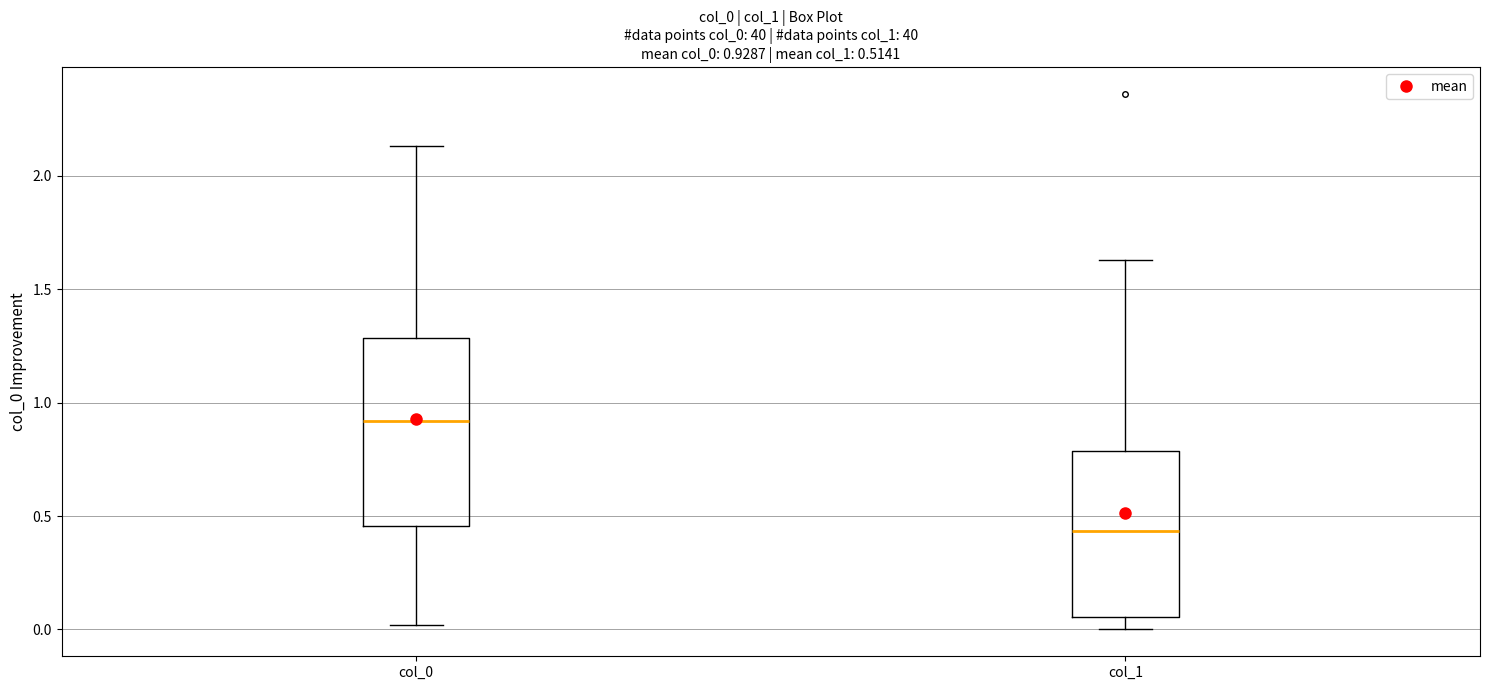

Which box has the highest median line?

col_0